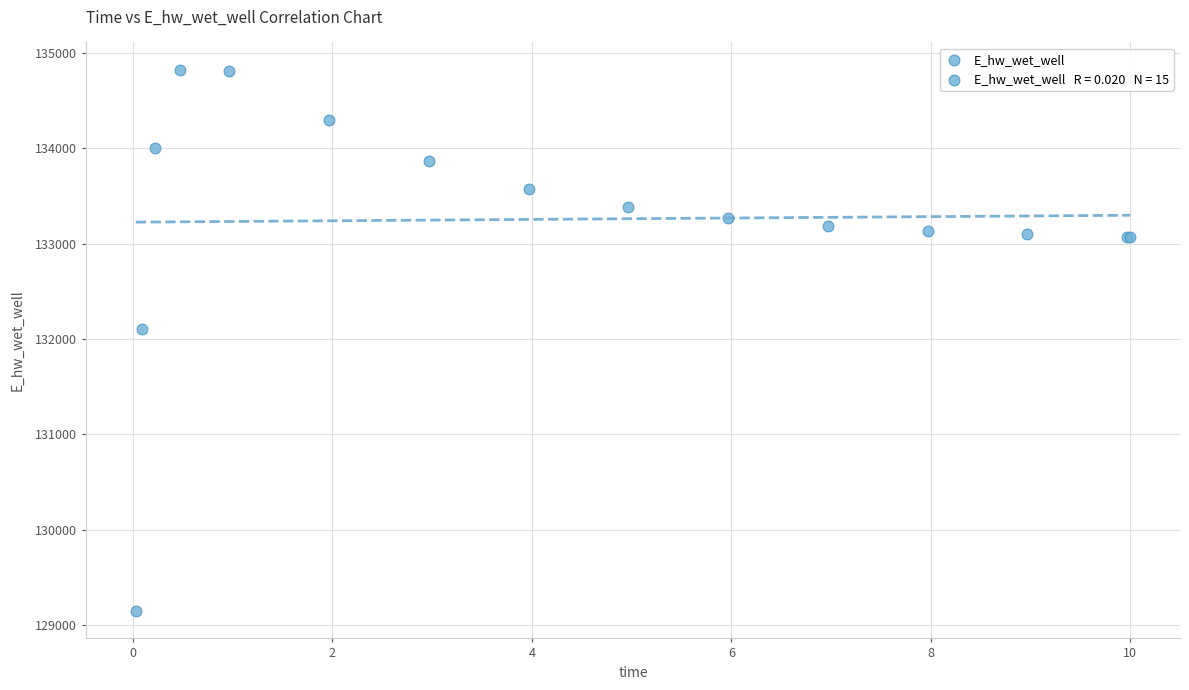

What Y value in the scatter plot is closest to 131985?

132109.4